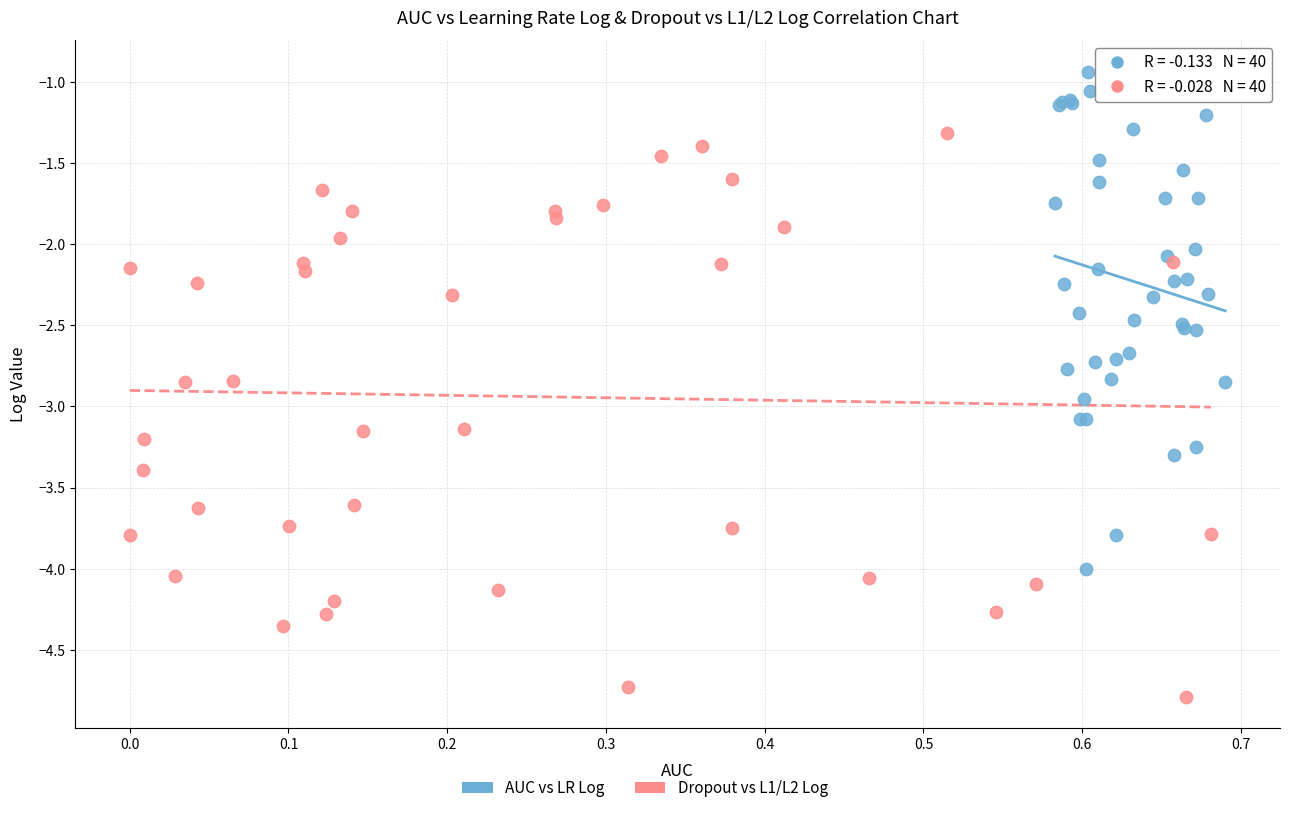

Which series contains the lowest Y value?

Dropout vs L1/L2 Log